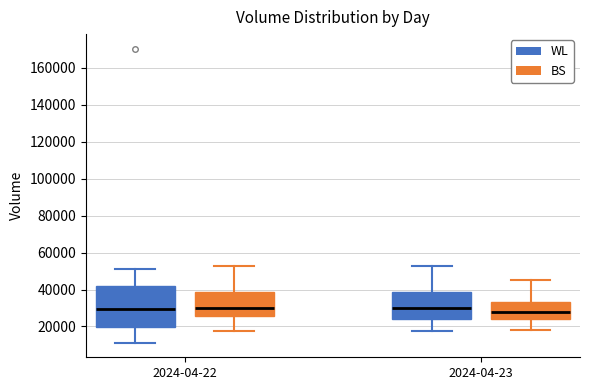

Where does the lower whisker of the box for 2024-04-22 (BS) end on the y-axis? The values are not printed on the chart, so give them approximately, as read against the axis.

18000